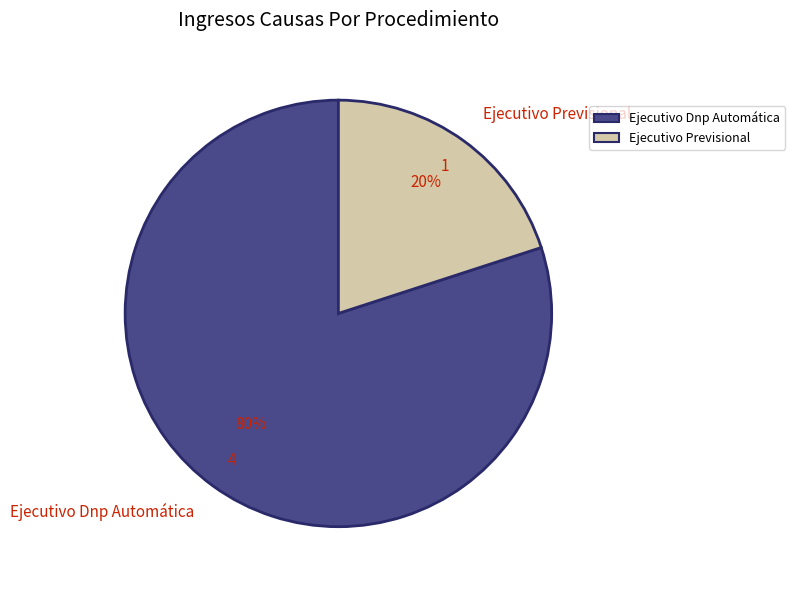

Which slice is the smallest?

Ejecutivo Previsional